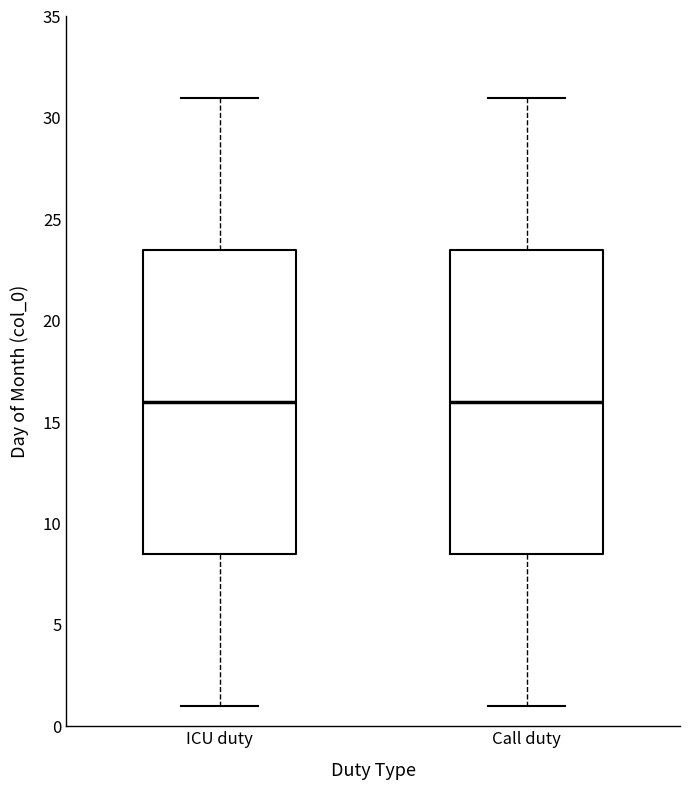

Reading left to right, read every box against the y-axis: the position of its median line, the range the box covers, and the ends of its whiskers. The values are not printed on the chart, so give them approximately, as read against the axis.

ICU duty: median 16.0, box 8.5 to 23.5, whiskers 1.0 to 31.0
Call duty: median 16.0, box 8.5 to 23.5, whiskers 1.0 to 31.0